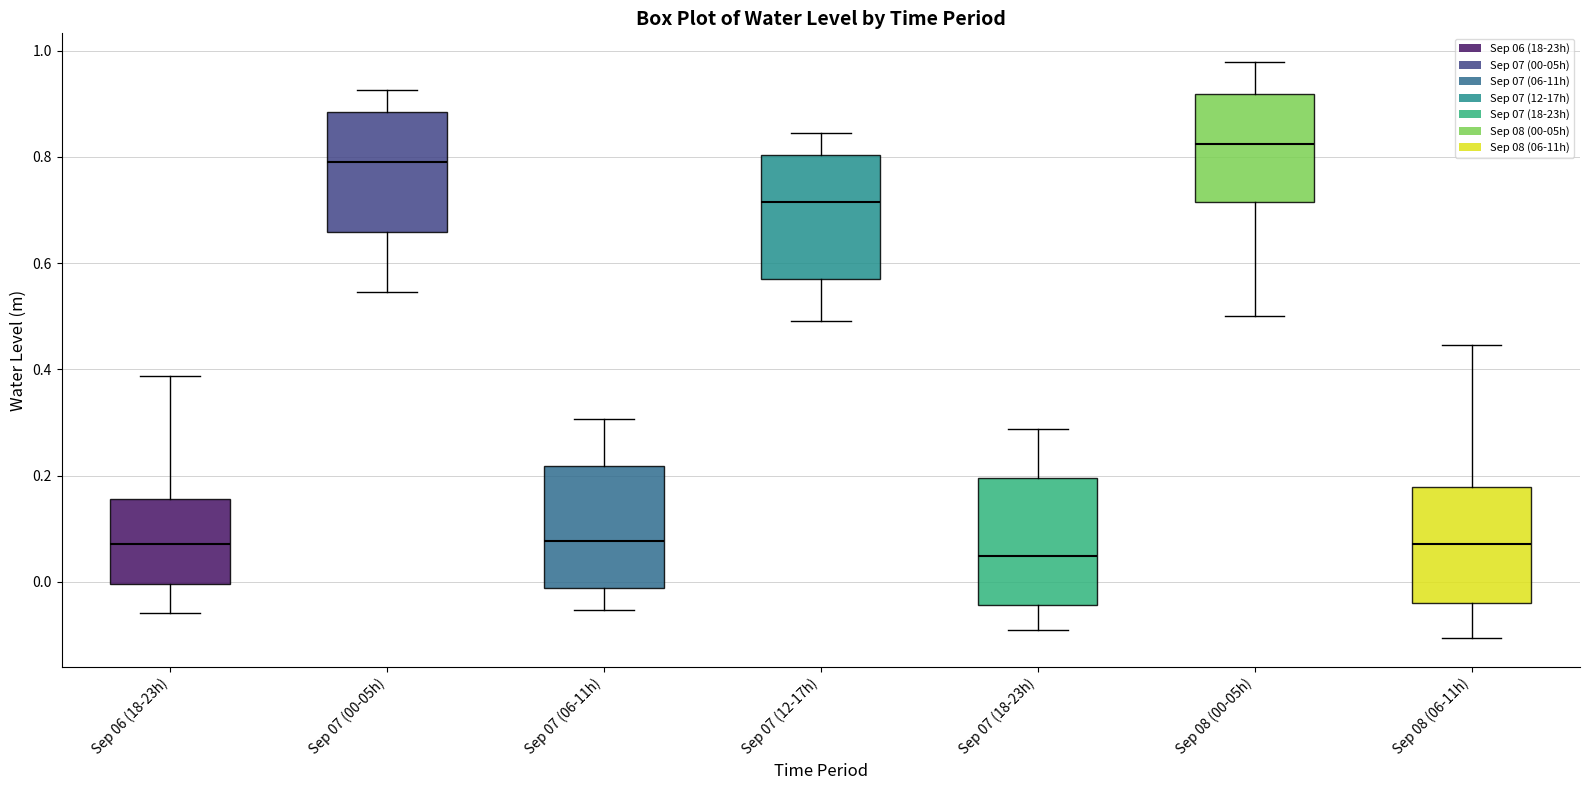

Where is the upper edge of the box for Sep 08 (00-05h) on the y-axis? The values are not printed on the chart, so give them approximately, as read against the axis.

0.92